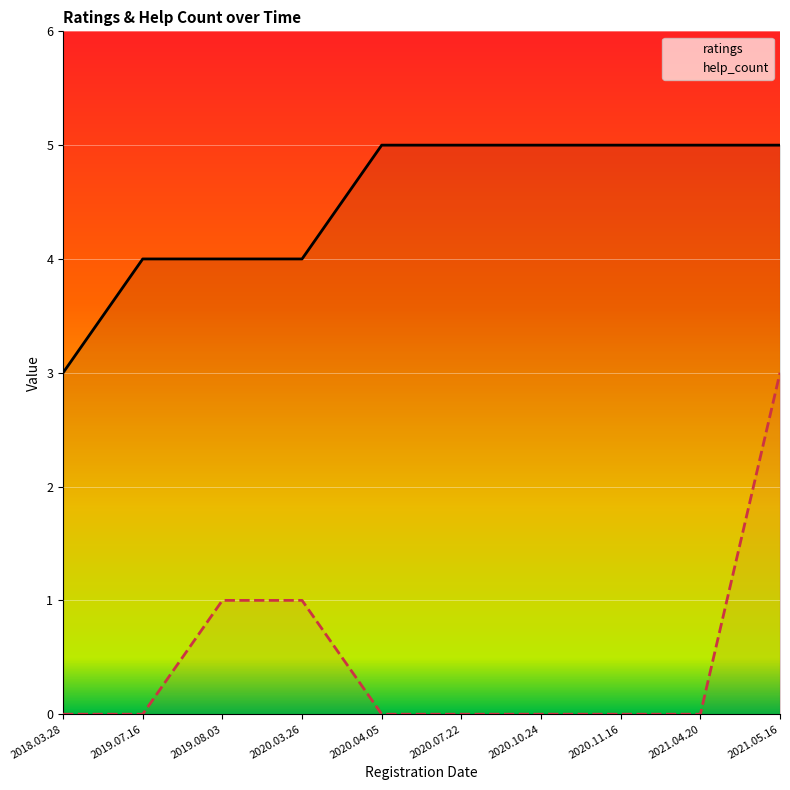

Is the value of ratings at 2019.08.03 greater than the value of help_count at 2020.03.26?

Yes